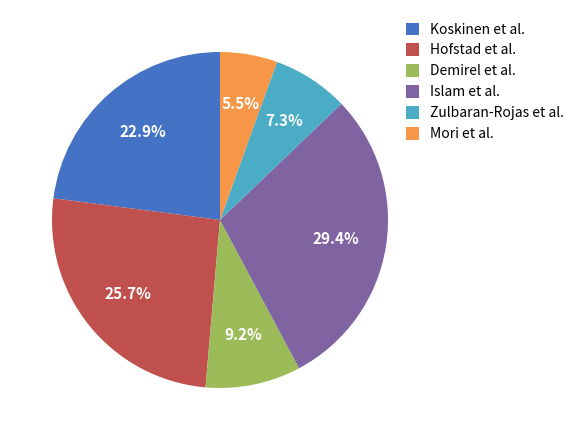

Count the number of slices in the pie.

6